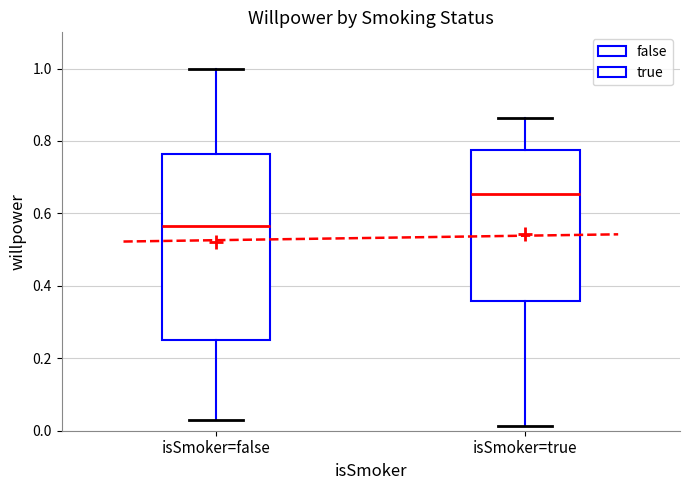

Reading left to right, read every box against the y-axis: the position of its median line, the range the box covers, and the ends of its whiskers. The values are not printed on the chart, so give them approximately, as read against the axis.

isSmoker=false: median 0.56, box 0.24 to 0.76, whiskers 0.04 to 1.00
isSmoker=true: median 0.66, box 0.36 to 0.78, whiskers 0.02 to 0.86